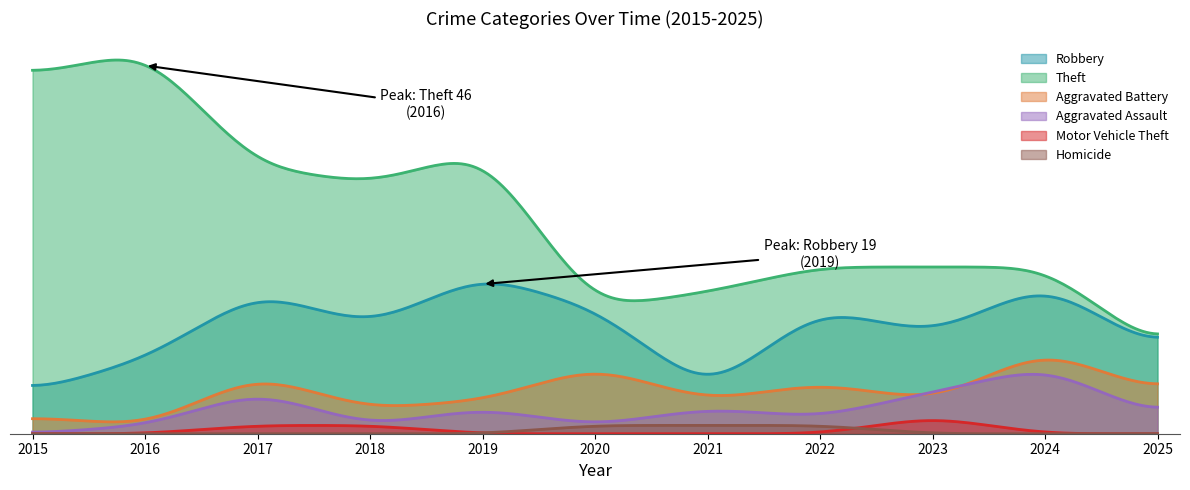

Which has a higher value, 2023 or 2025?

2023